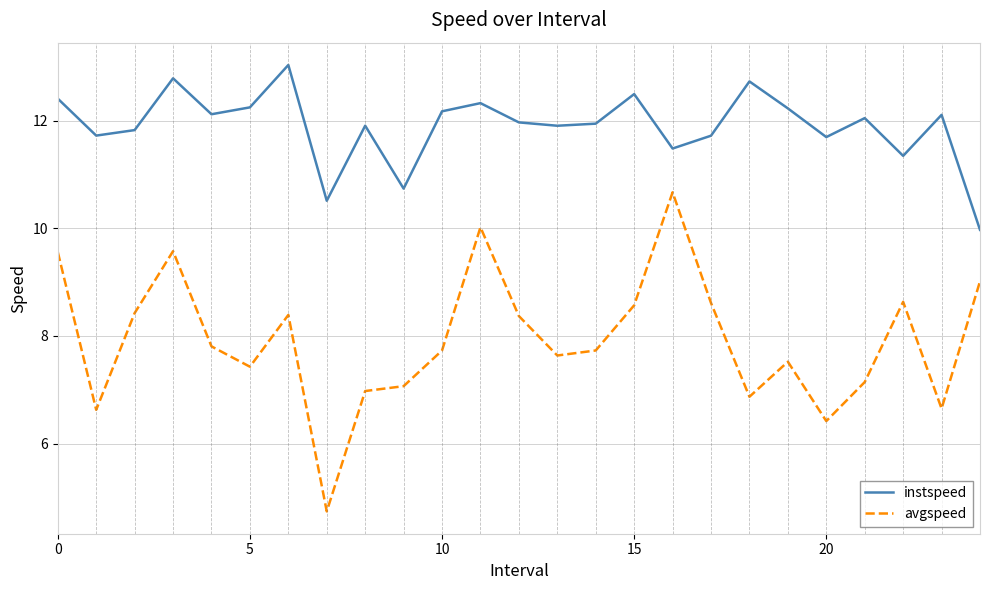

Count the number of data series in this chart.

2